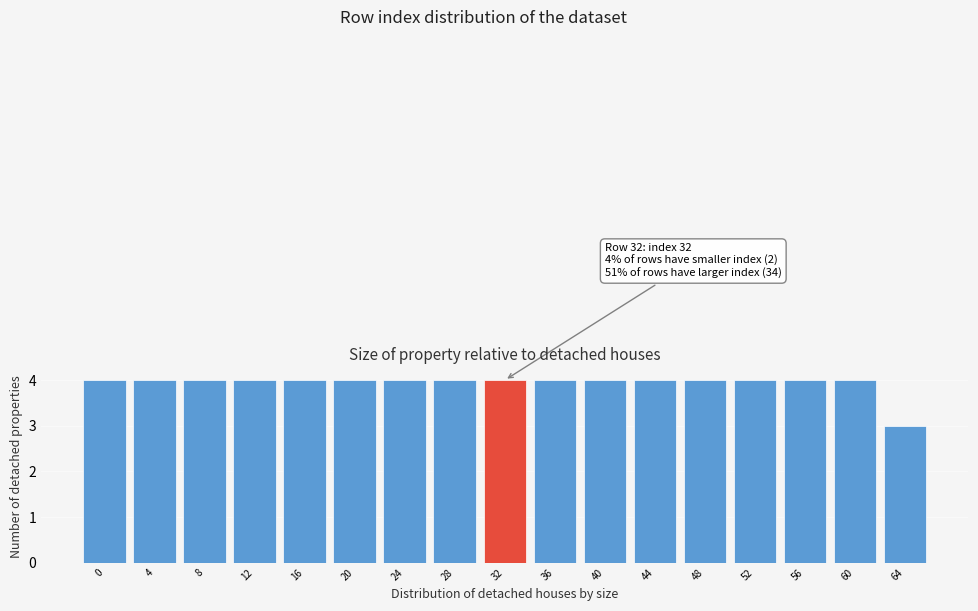

Reading left to right, extract all data points from this chart.

0=4	4=4	8=4	12=4	16=4	20=4	24=4	28=4	32=4	36=4	40=4	44=4	48=4	52=4	56=4	60=4	64=3